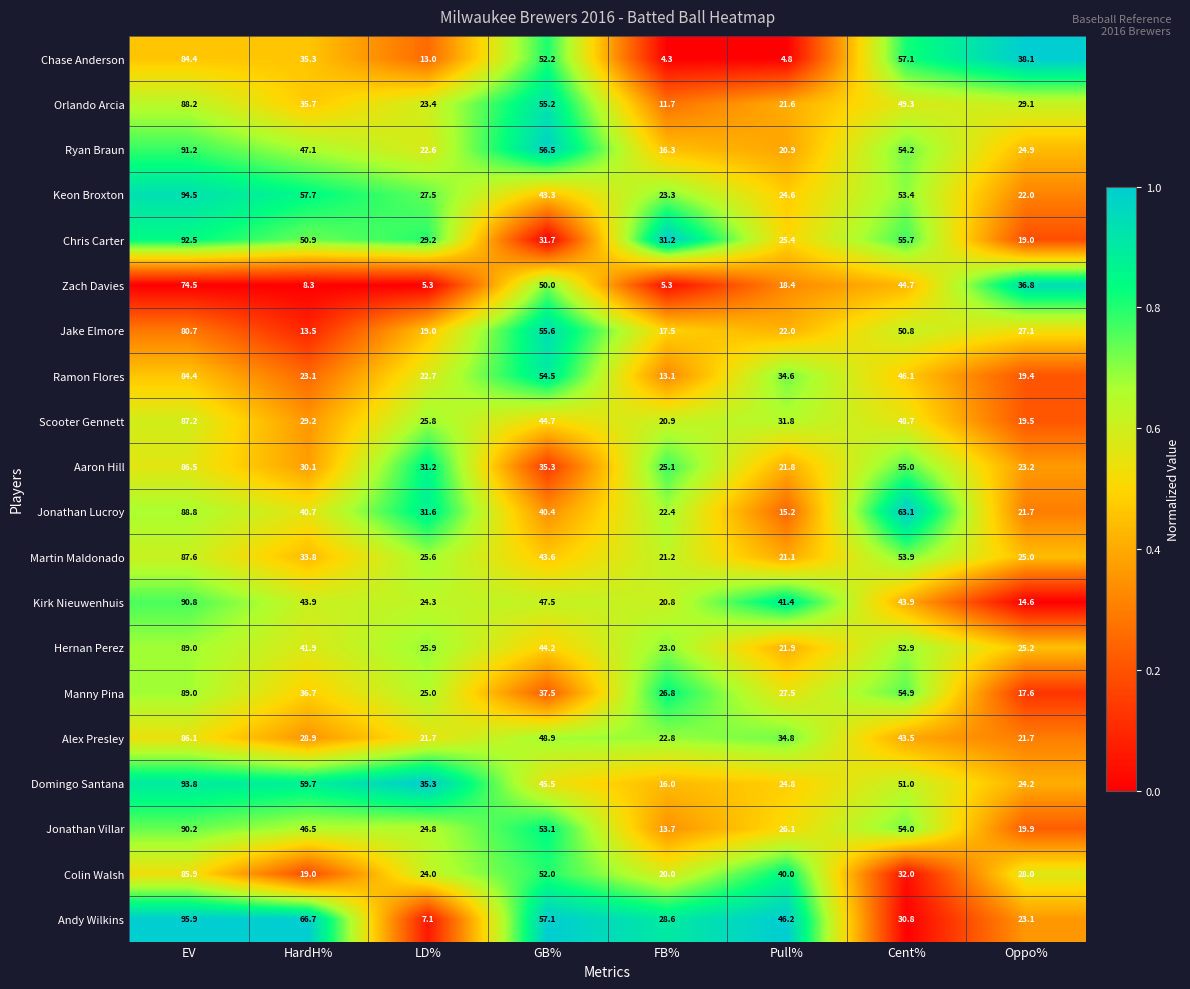

Which series has the largest range (max minus min)?

Andy Wilkins